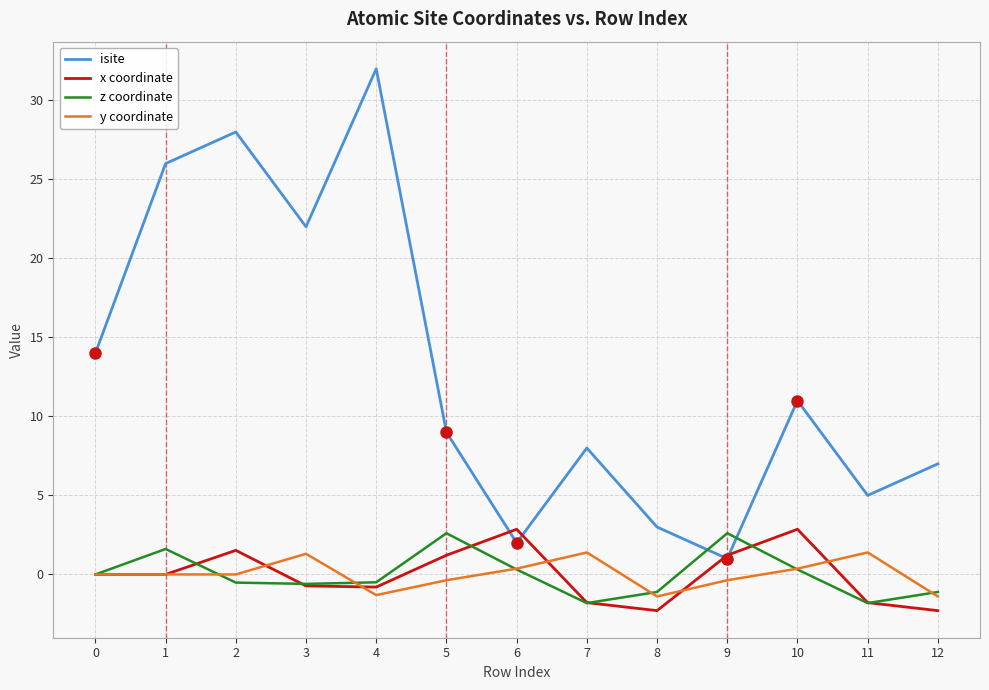

Which label corresponds to the largest value in the chart?

4